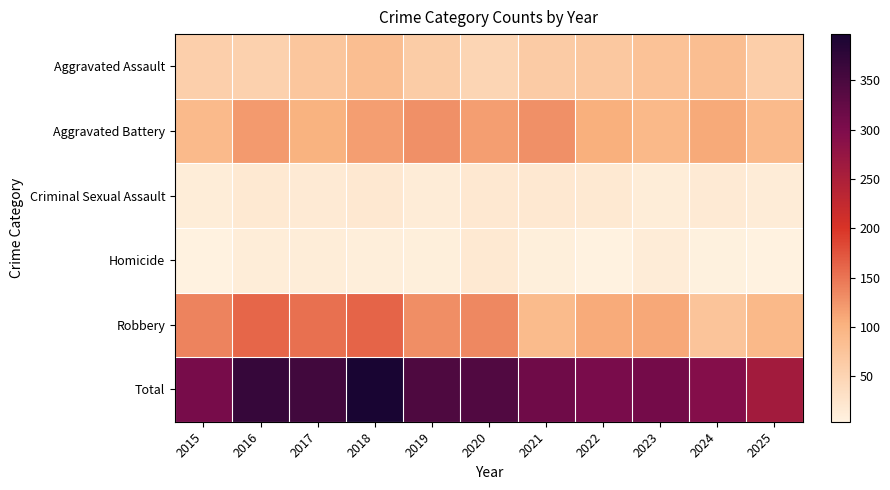

Which category has the highest value across all series?

2018